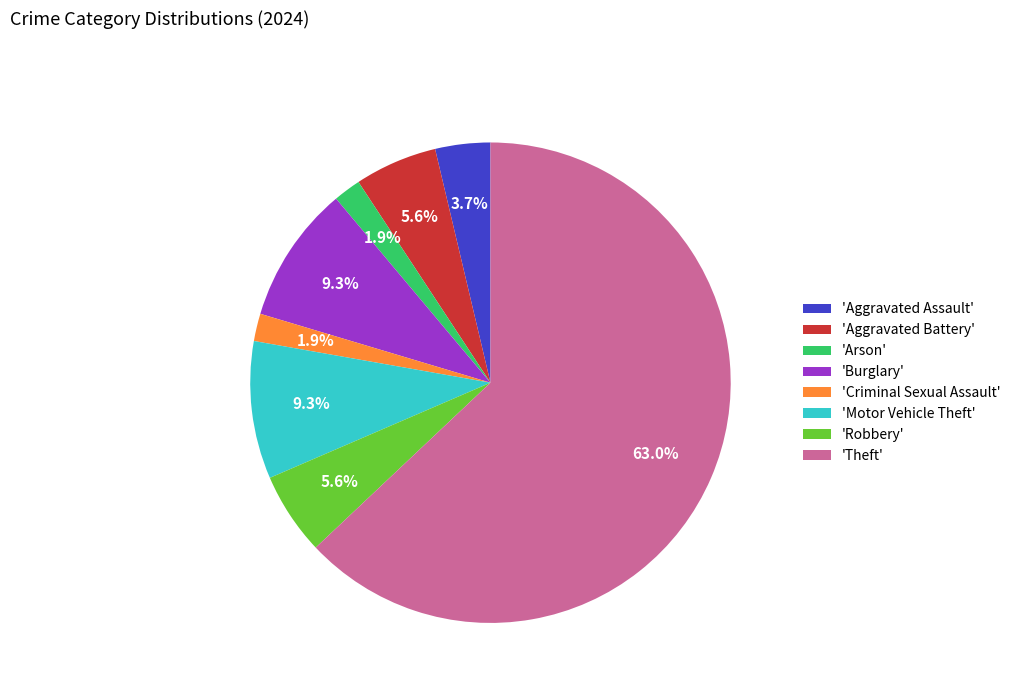

Is there a majority slice in this chart?

Yes